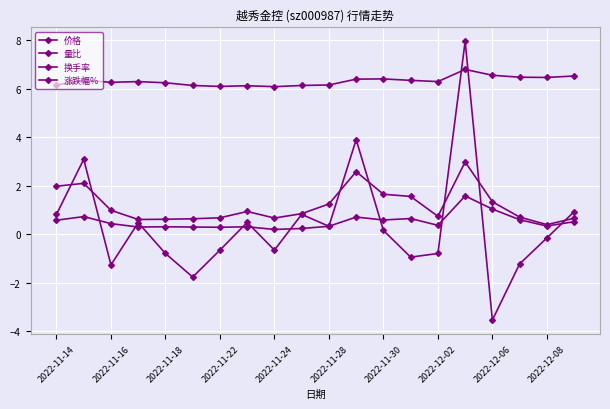

What is the smallest value displayed?

-3.5